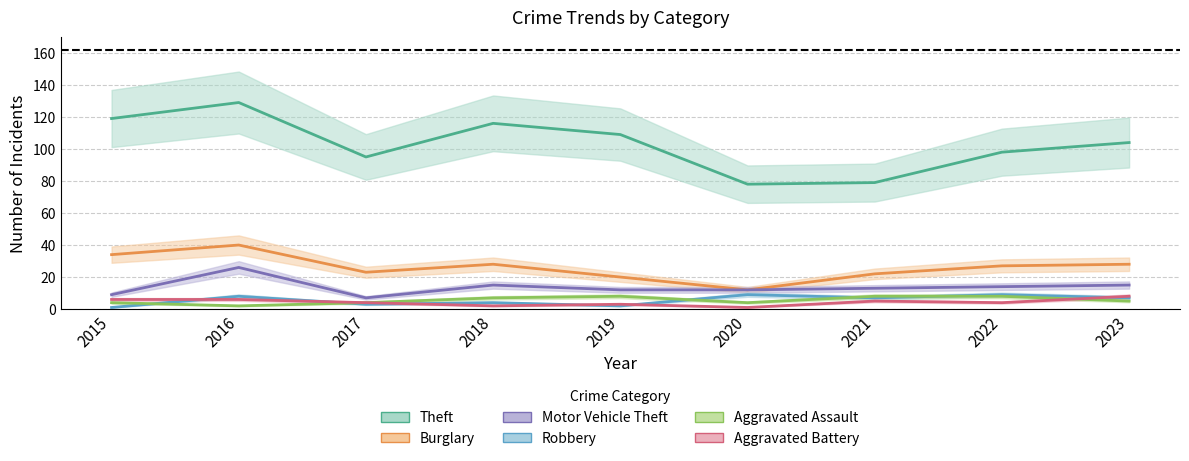

What is the sum of all Theft values?

927